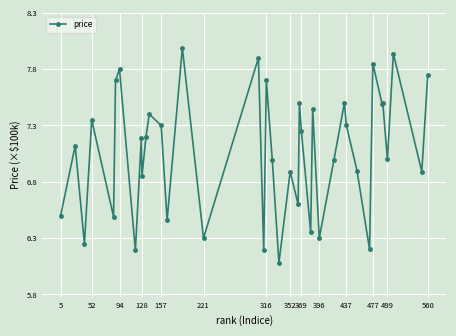

What is the sum of all values?

282.6